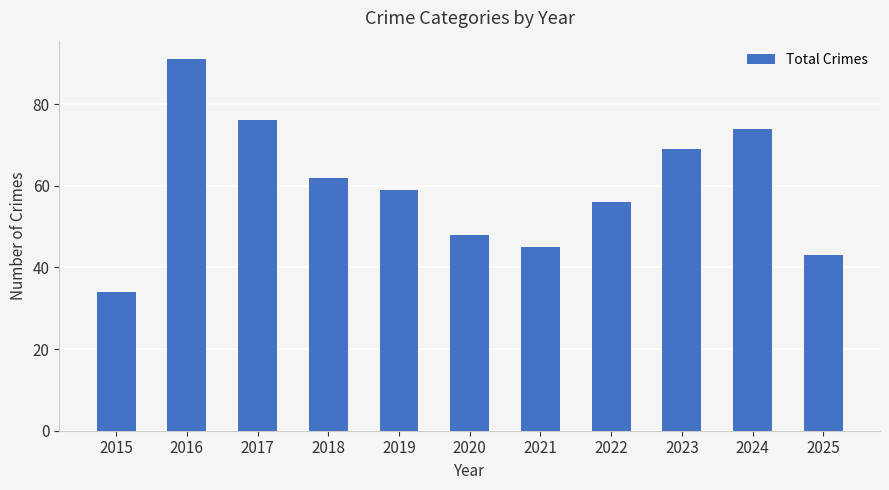

What is the change in value from 2020 to 2021?

-3